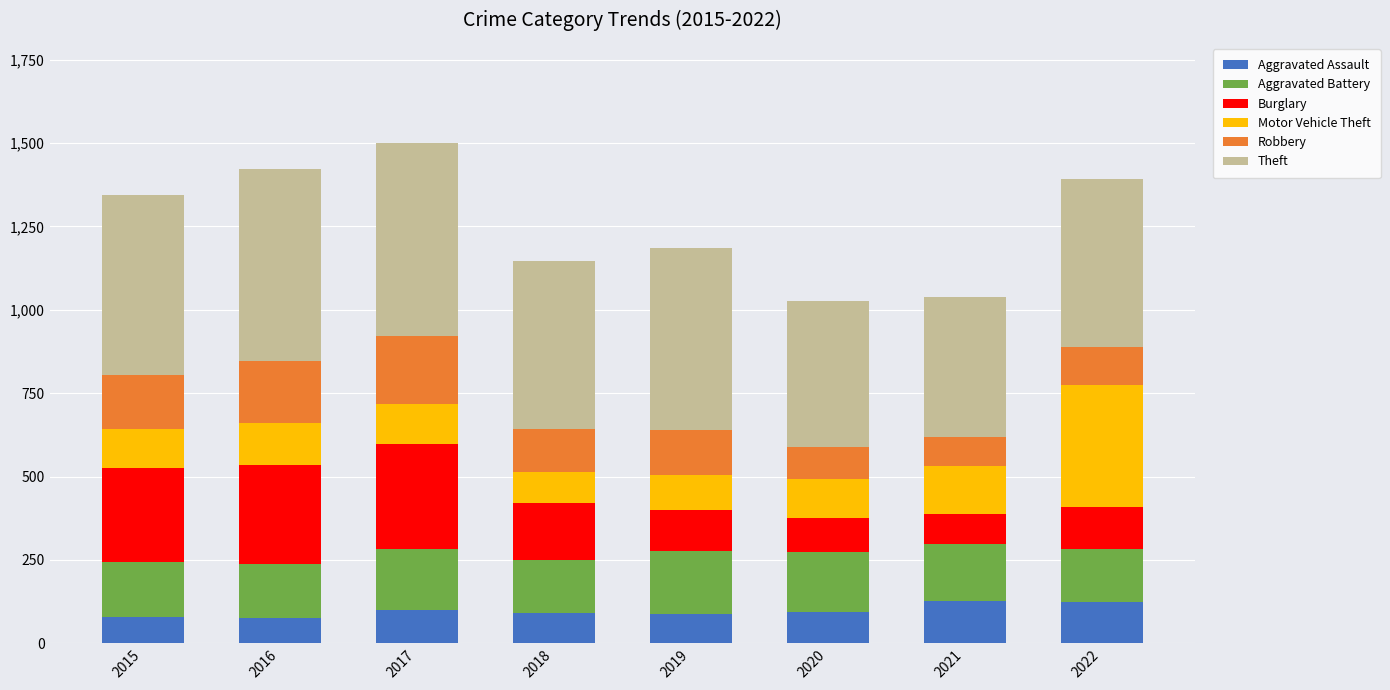

What are all the series names shown in the legend?

Aggravated Assault, Aggravated Battery, Burglary, Motor Vehicle Theft, Robbery, Theft